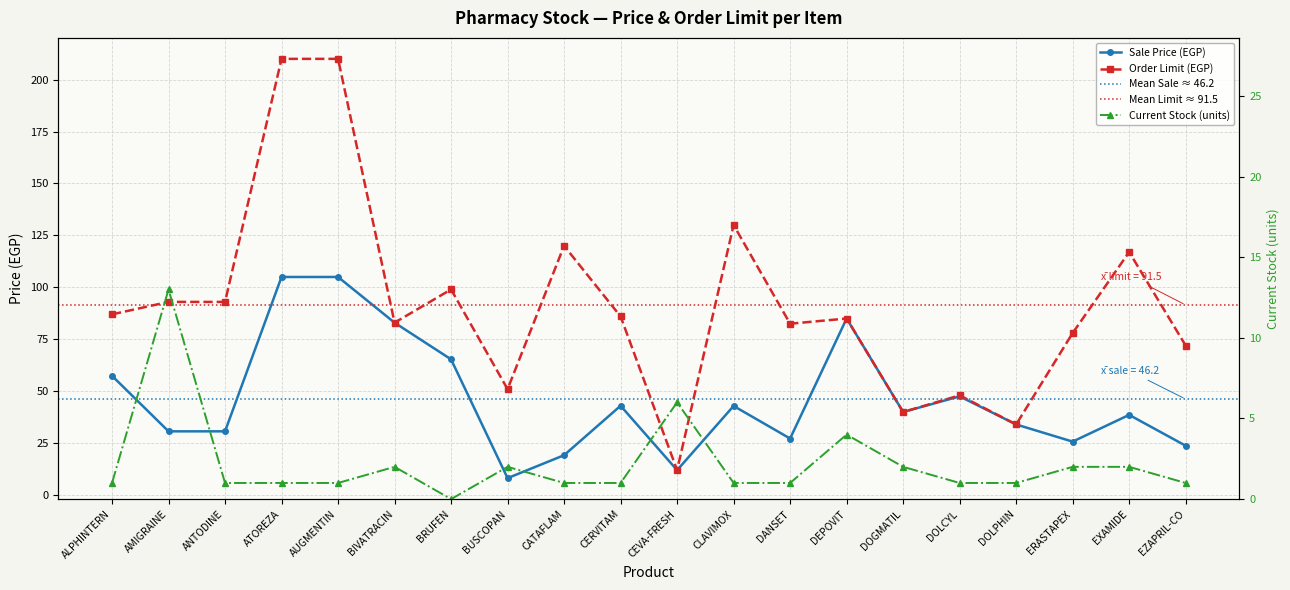

List the series in order of their overall mean, highest first.

Order Limit, Sale Price, Current Stock (numeric)